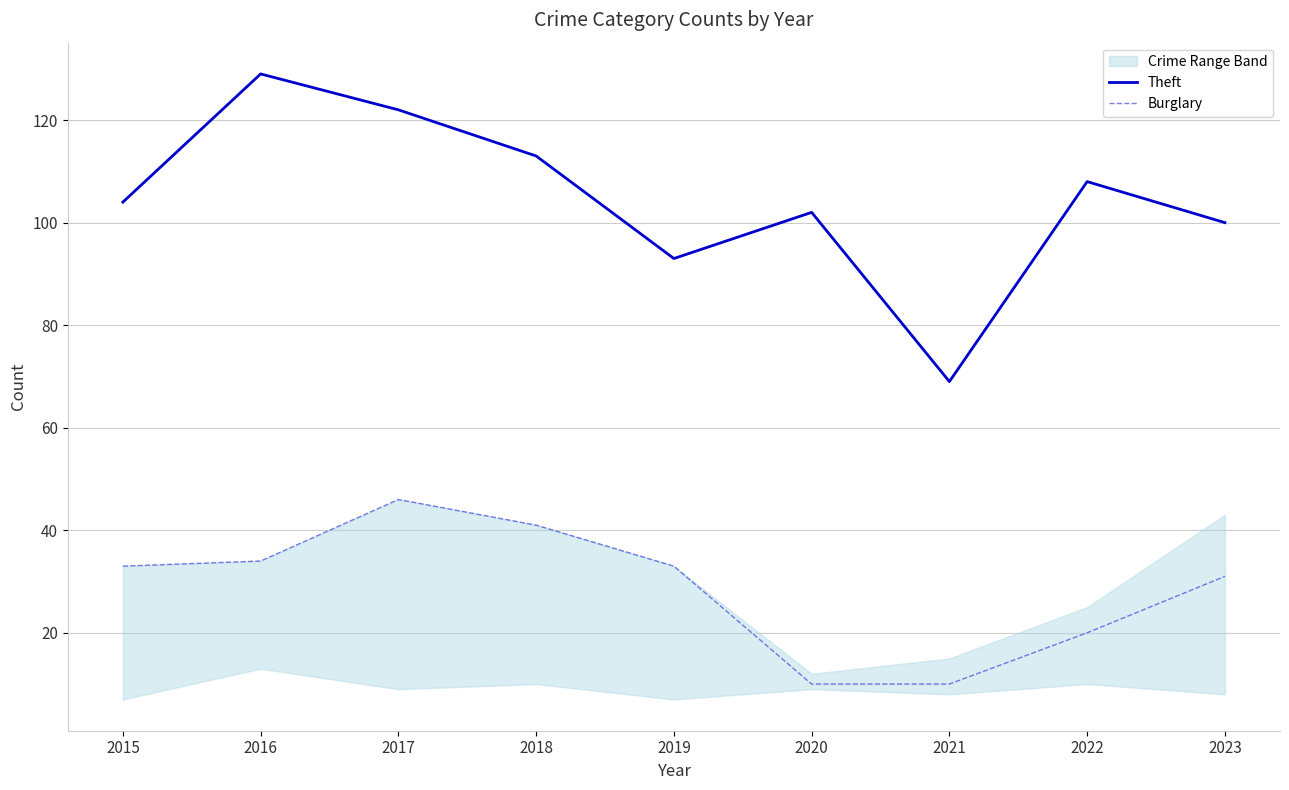

How many values in the Theft series are below 104?

4